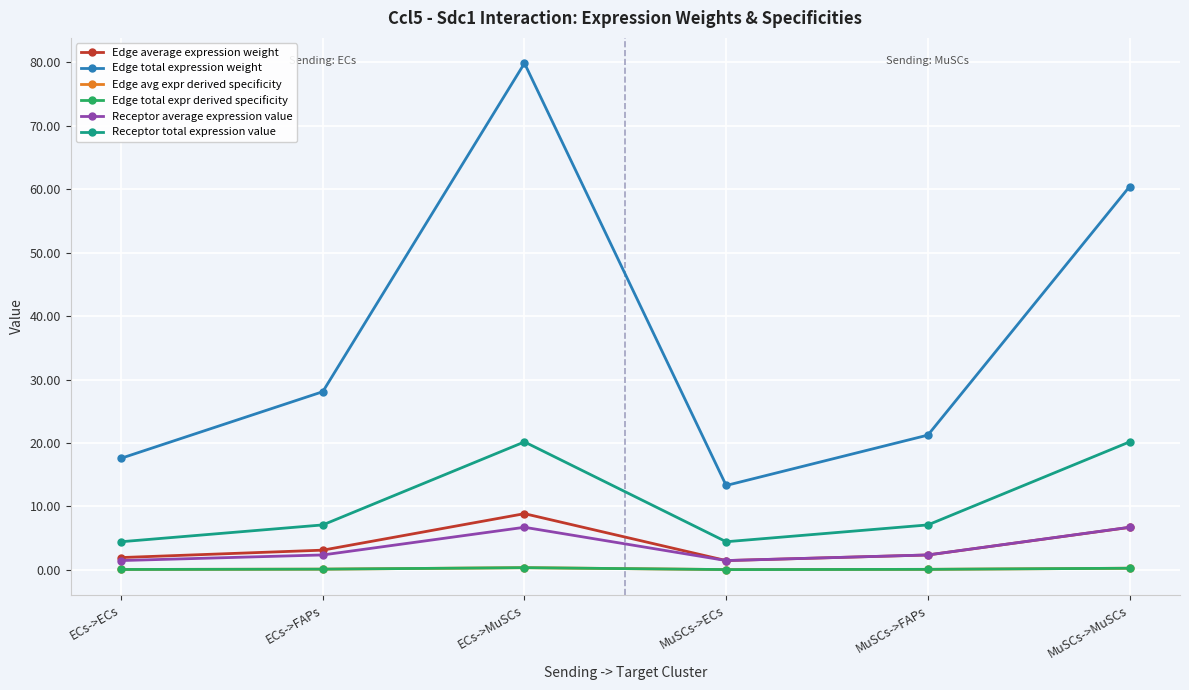

Does the chart have visible grid lines?

Yes